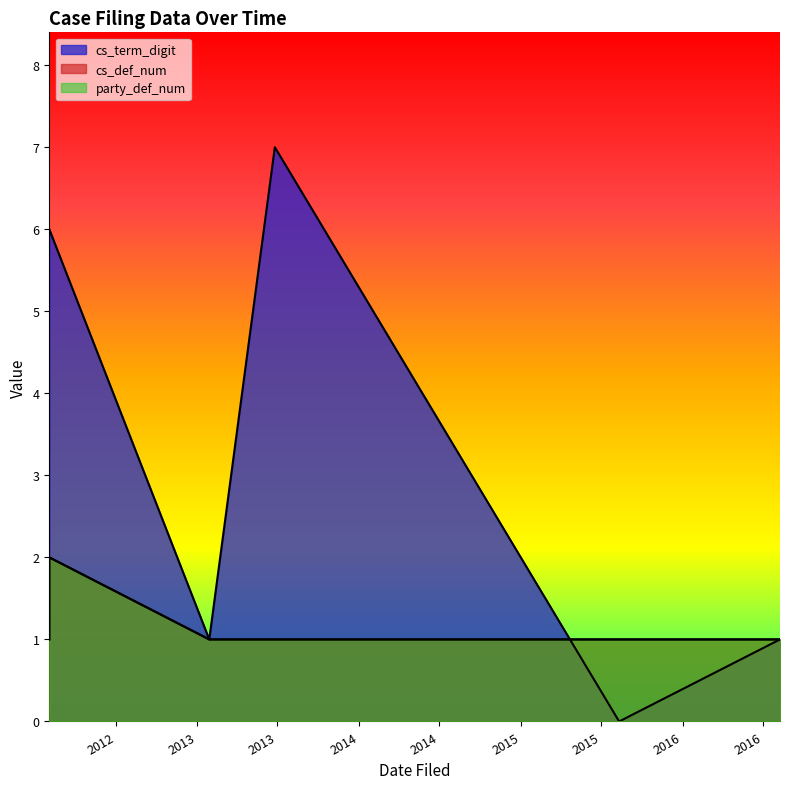

Which series has the widest spread of values?

cs_def_num